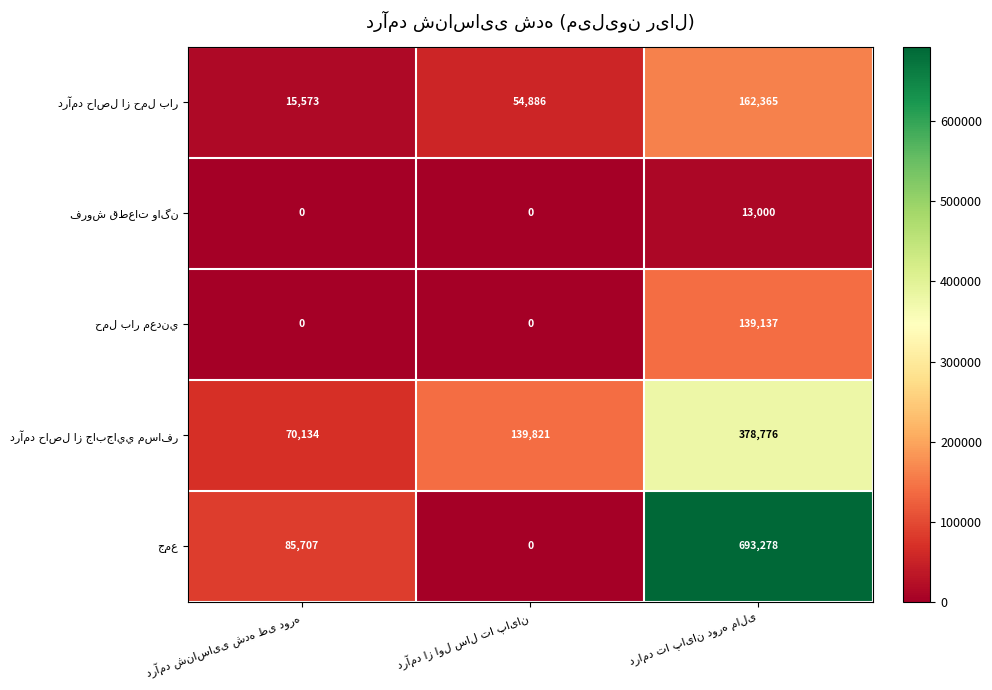

How many series are shown in this chart?

5